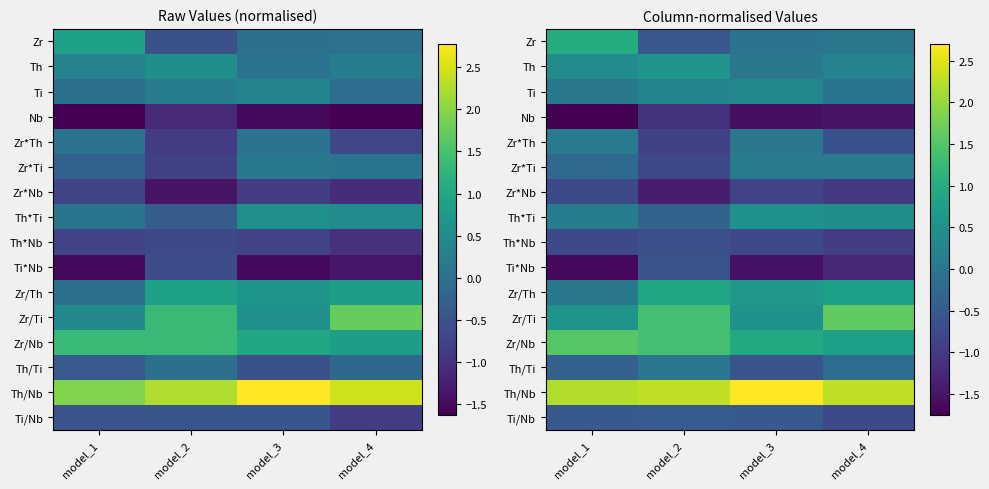

How many Ti*Nb values are between -1 and 0?

1